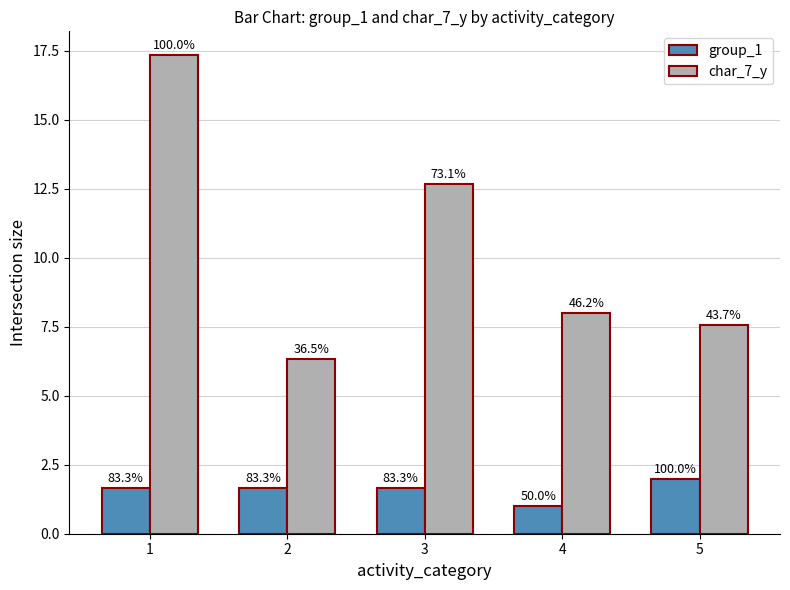

What are all the series names shown in the legend?

group_1, char_7_y